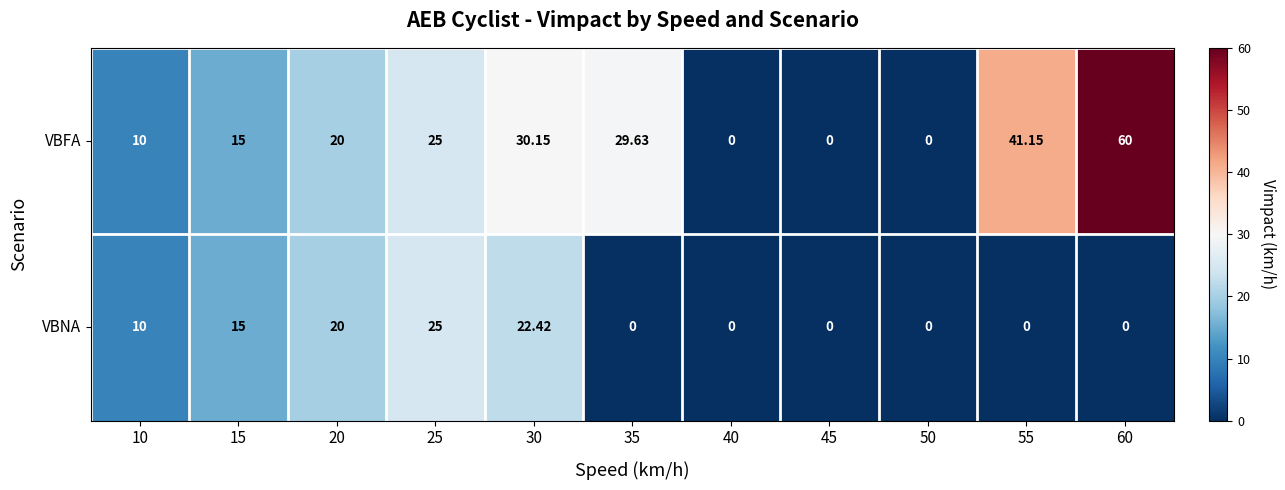

List the series in order of their overall mean, lowest first.

VBNA, VBFA